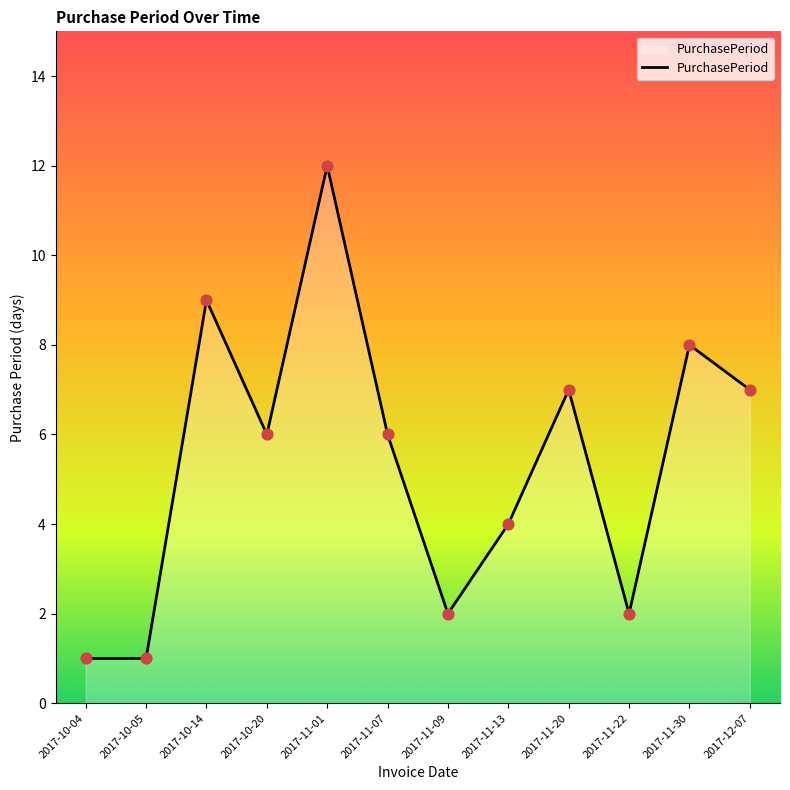

What is the change in value from 2017-10-14 to 2017-11-22?

-7